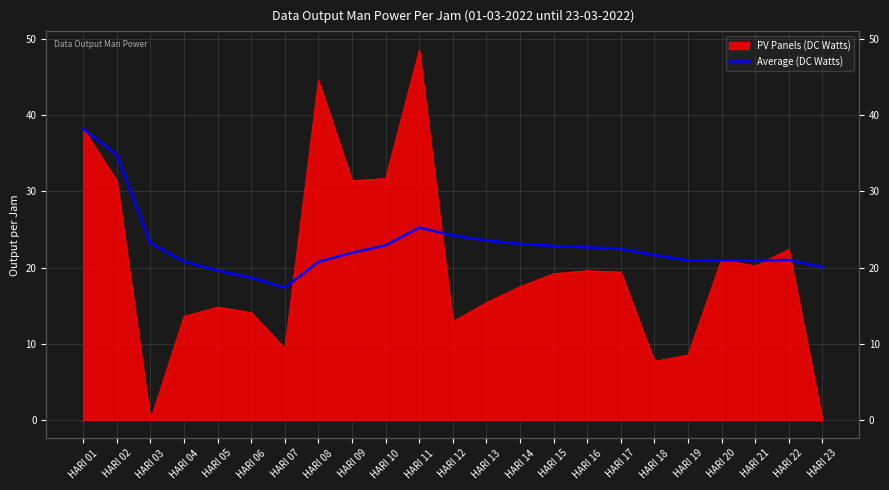

The value at HARI 07 is 26.0. True or false?

False